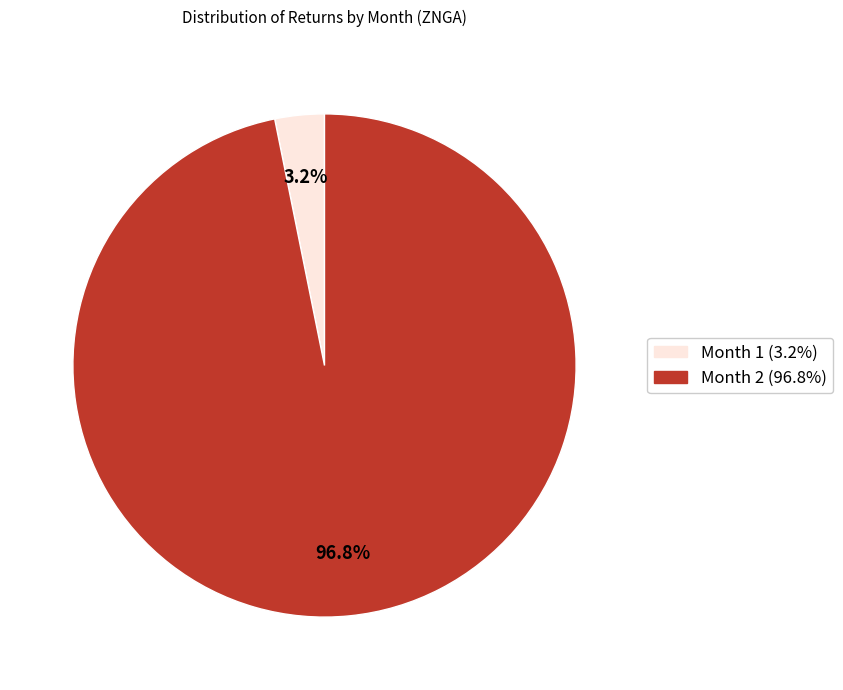

Does any single category account for the majority?

Yes